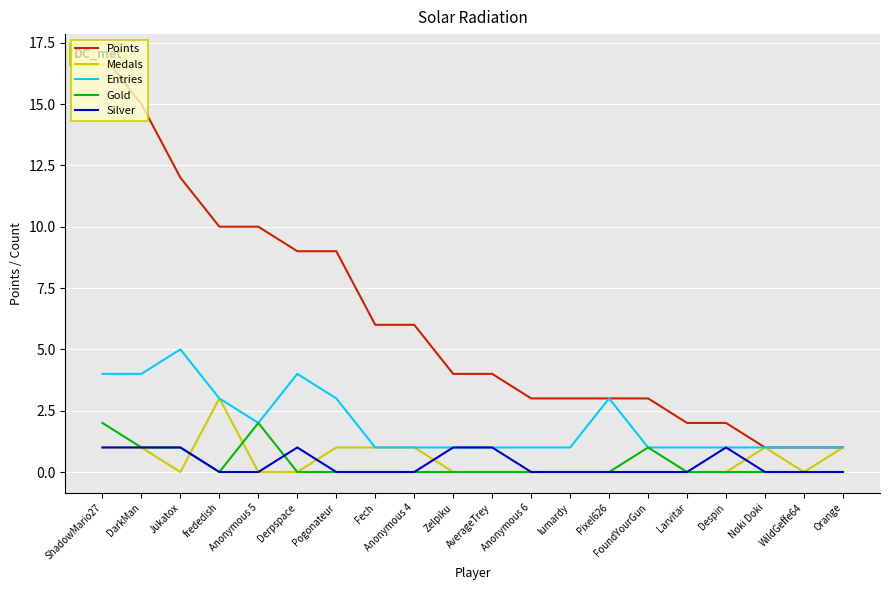

After their last crossing, which series has the higher values: Medals or Silver?

Medals